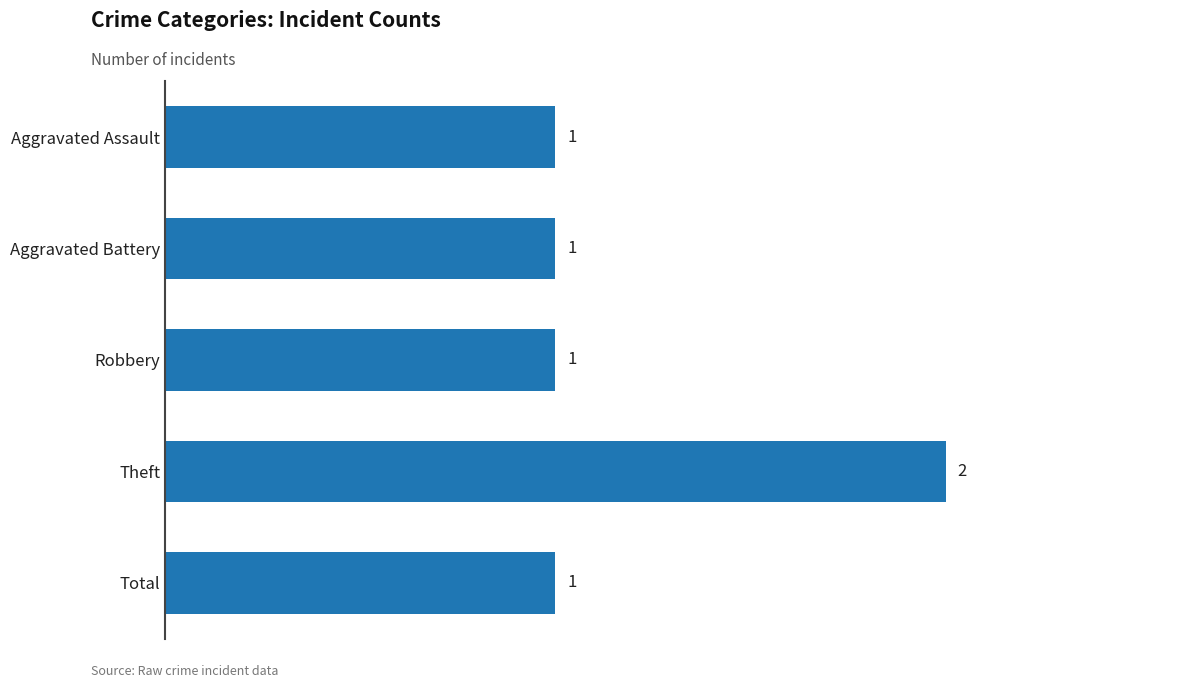

How many values are between 1 and 2?

5